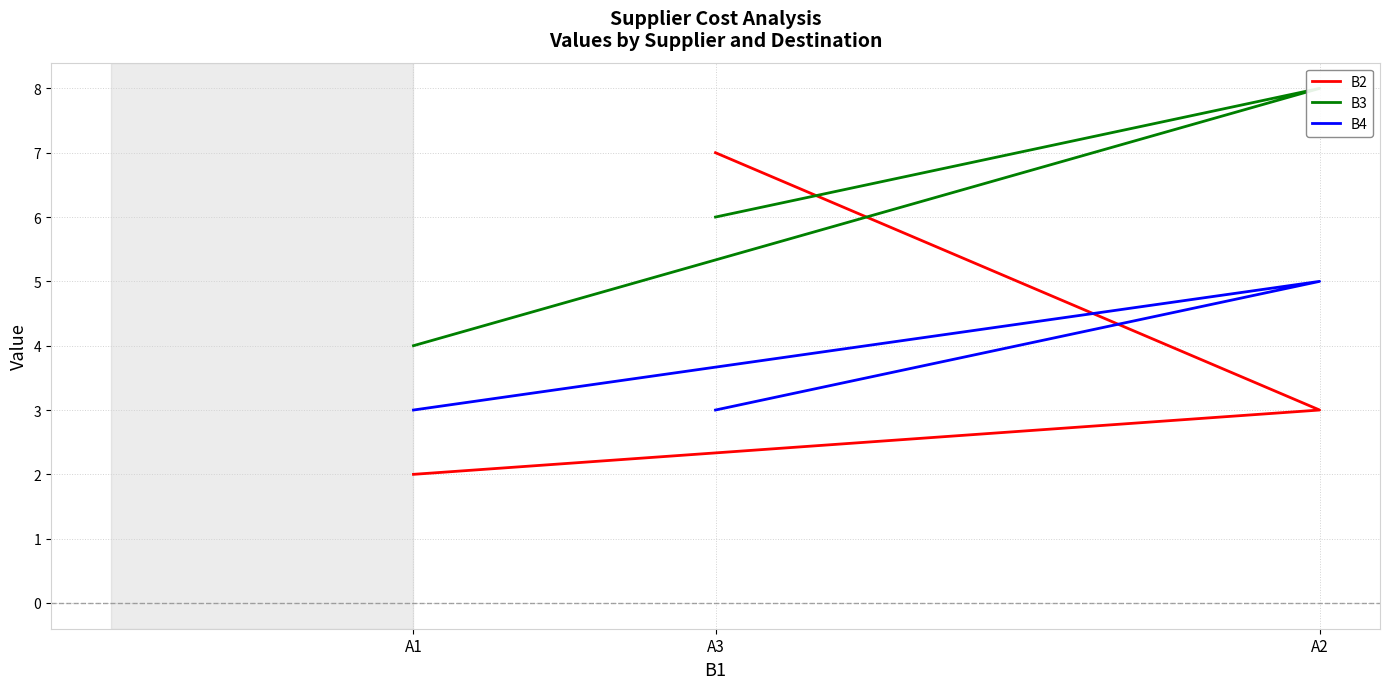

True or false: B4 has a value of 3 at A1.

True